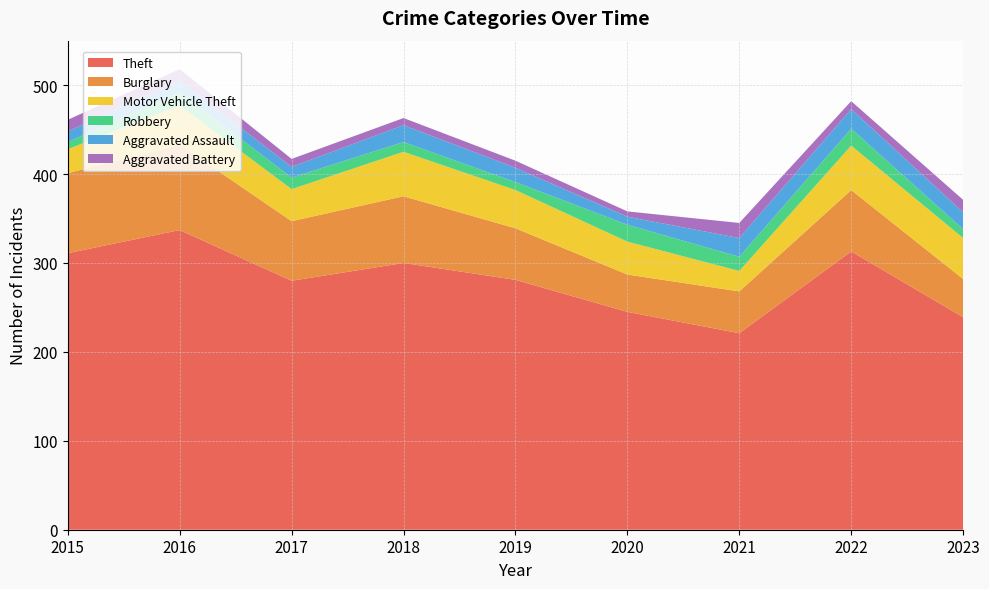

Reading left to right, transcribe all the data shown in this chart.

Theft: 311	337	280	300	281	245	221	313	239
Burglary: 90	96	67	75	58	42	47	69	43
Motor Vehicle Theft: 27	44	36	50	43	37	23	50	46
Robbery: 8	15	13	11	9	19	16	19	10
Aggravated Assault: 12	13	12	19	16	9	21	22	19
Aggravated Battery: 13	13	9	8	8	6	17	9	14